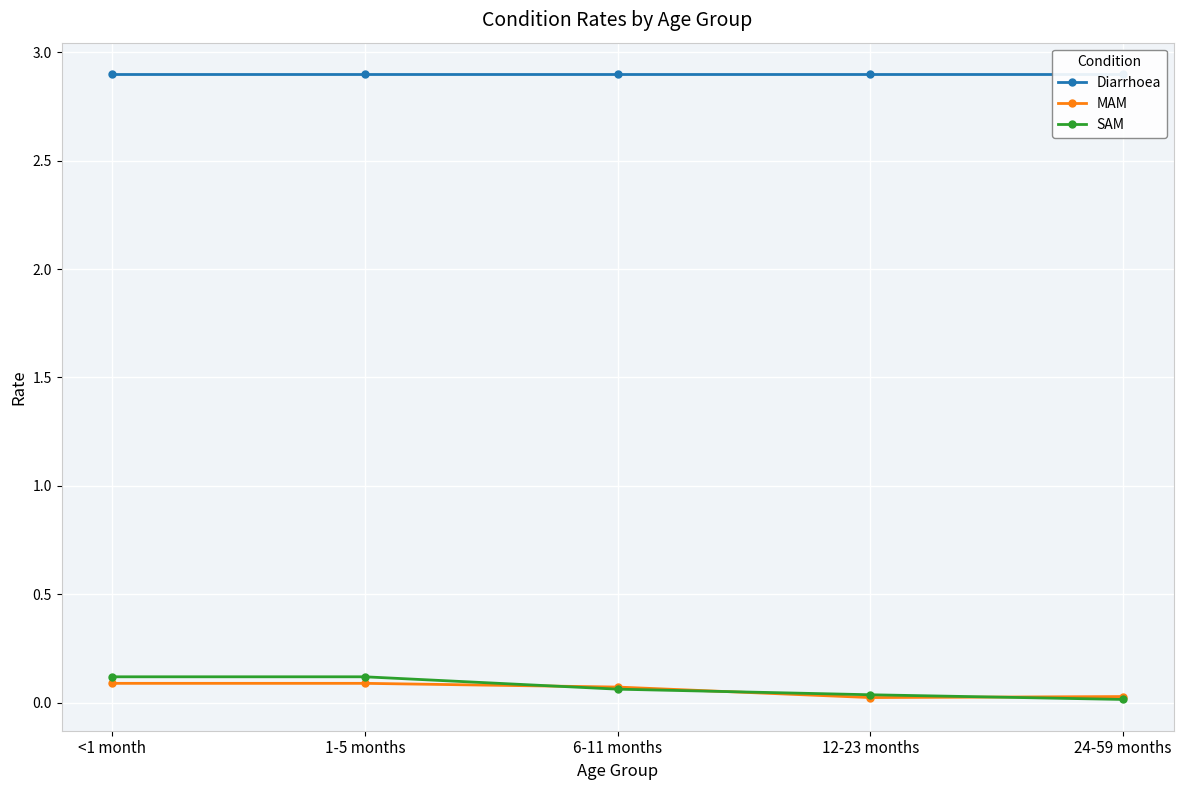

The MAM series shows 0.0 at 12-23 months. True or false?

False